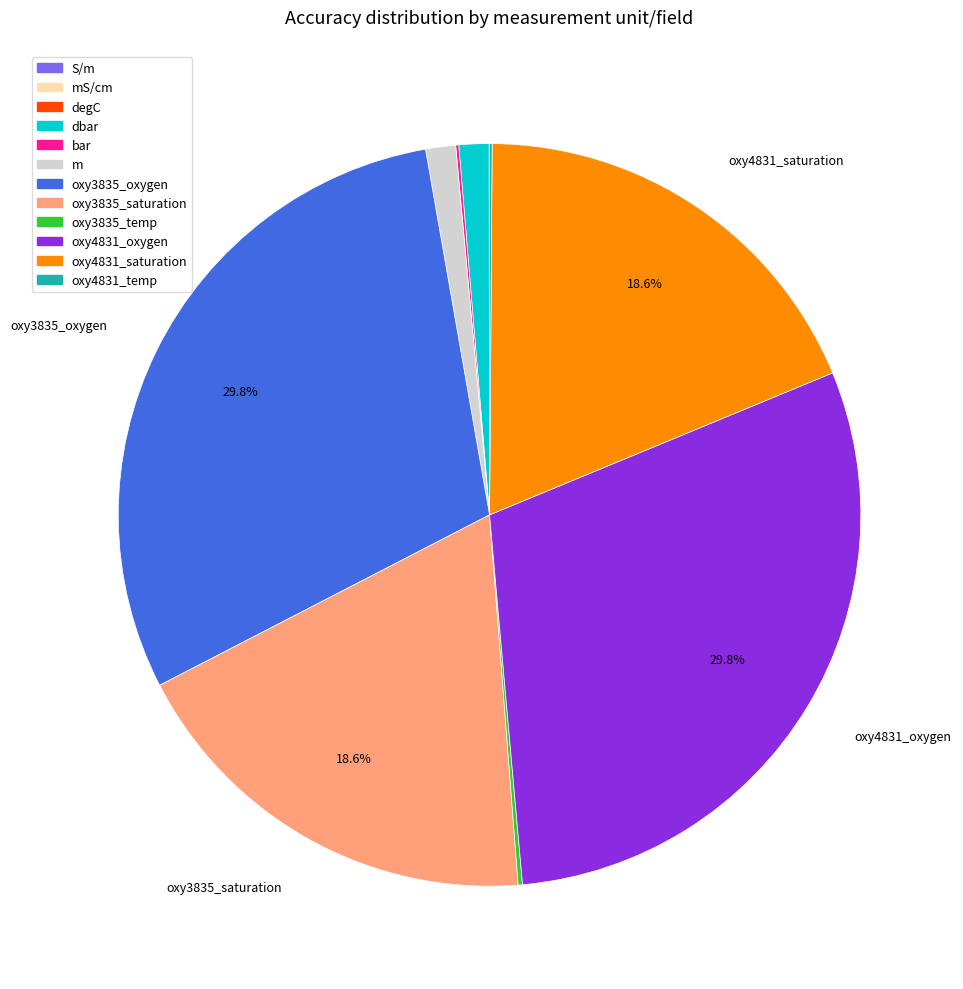

Does any single category account for the majority?

No